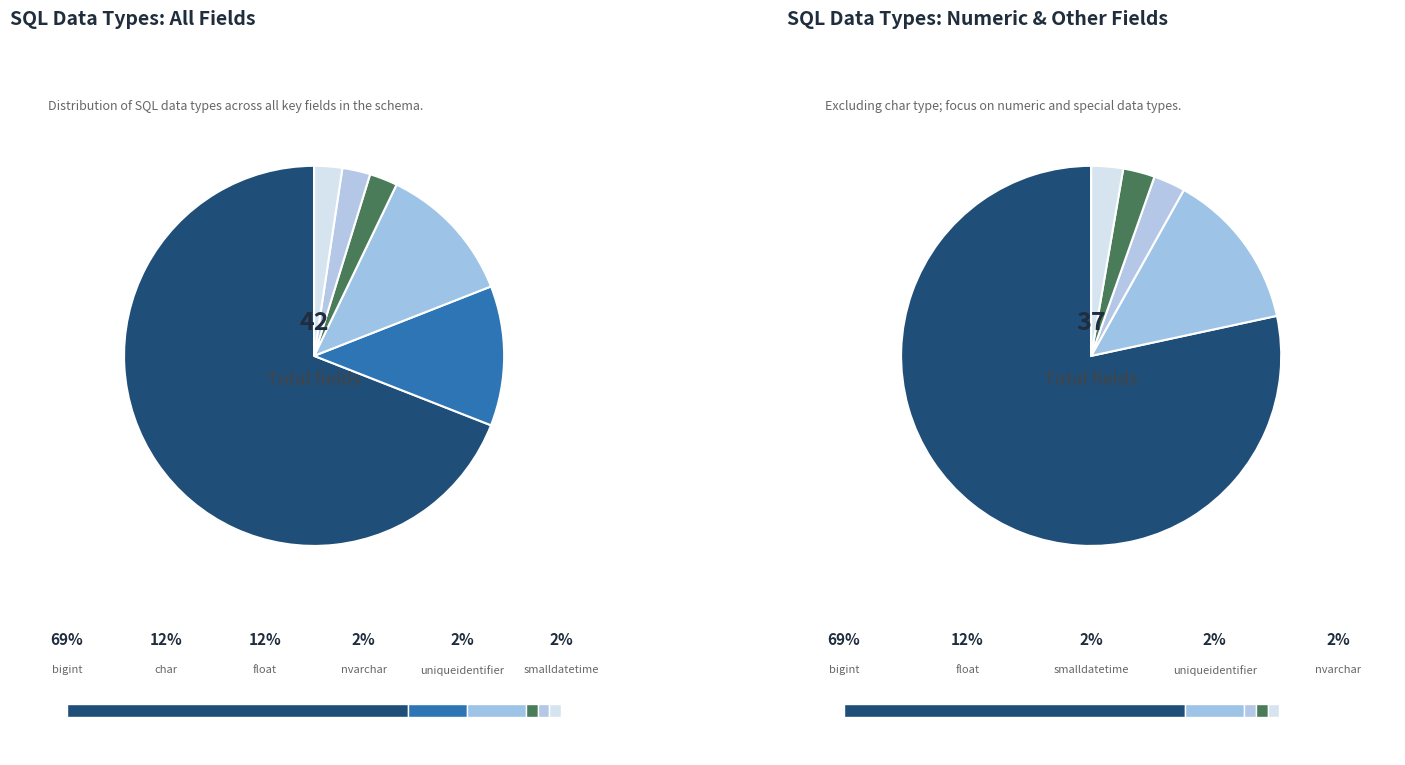

How much of the chart is everything except bigint?

31.0%